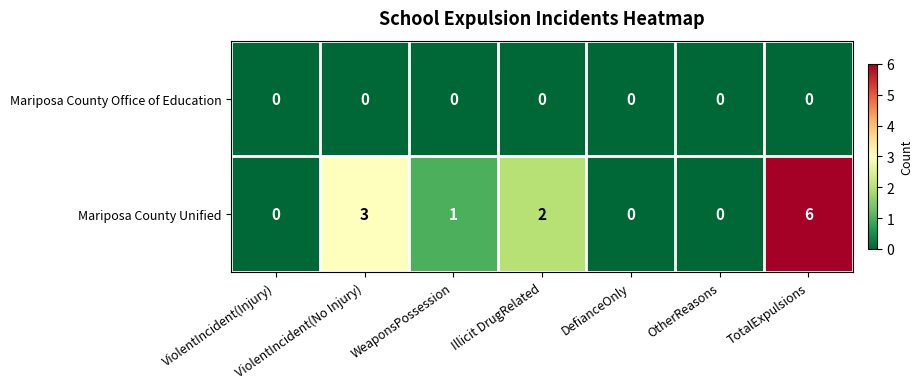

List the series in order of their peak value, highest first.

Mariposa County Unified, Mariposa County Office of Education